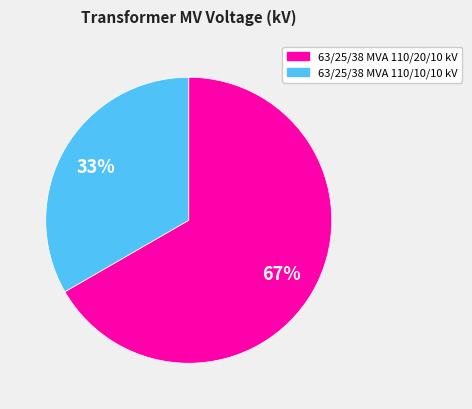

To the nearest percent, what is the average slice percentage?

50%